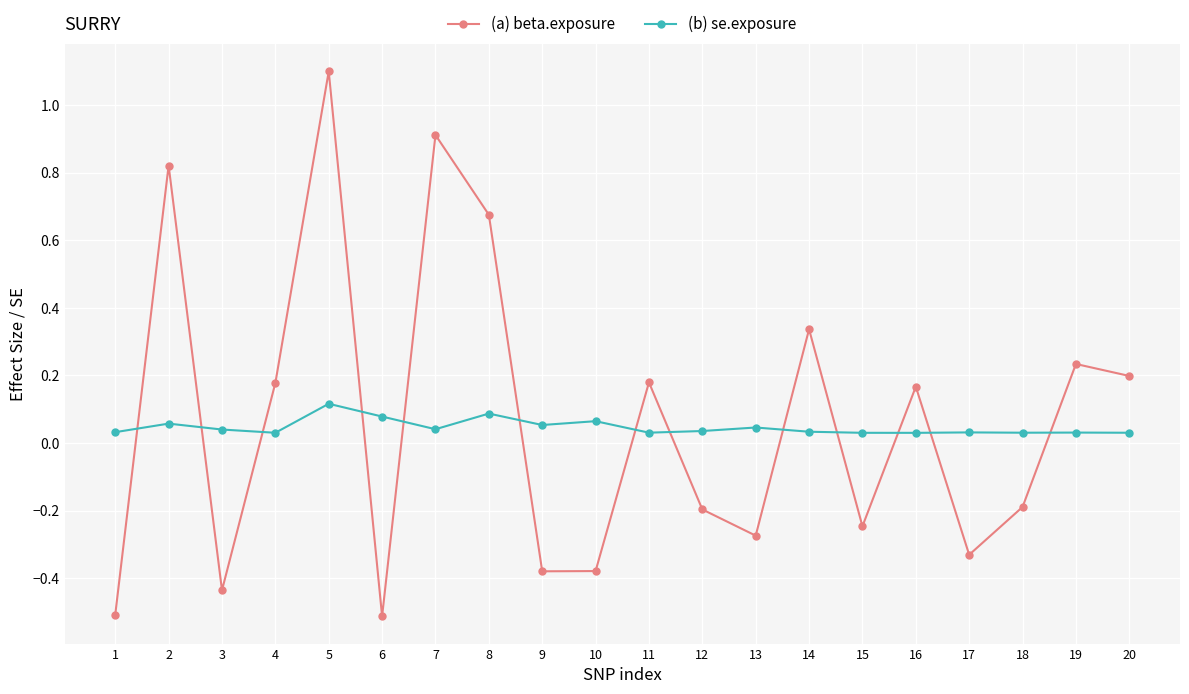

Is the value of (a) beta.exposure at 4 greater than the value of (b) se.exposure at 16?

Yes